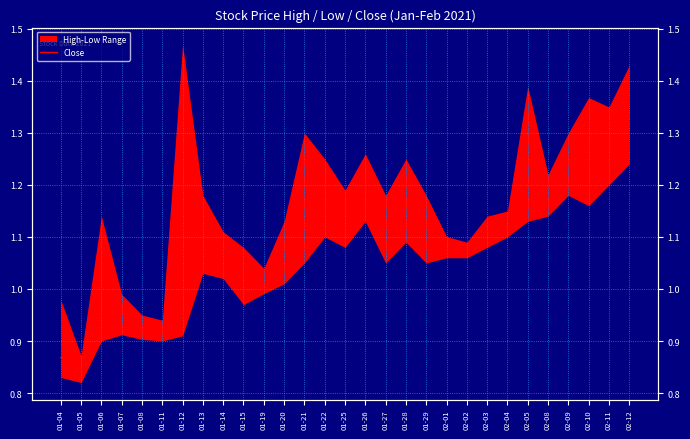

Does the chart display data point markers on the line(s)?

No